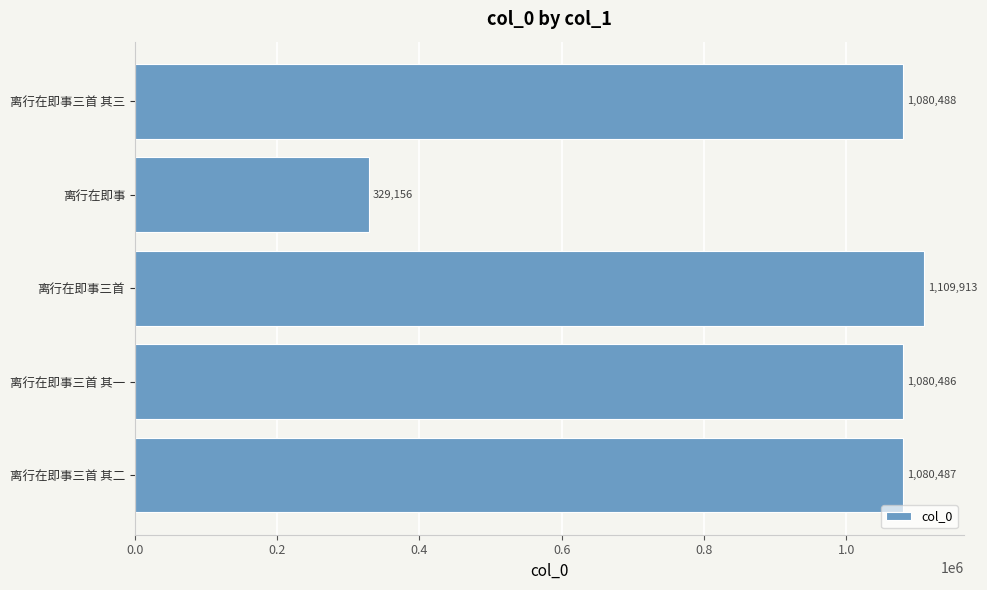

List the labels in order of value, smallest first.

离行在即事, 离行在即事三首 其一, 离行在即事三首 其二, 离行在即事三首 其三, 离行在即事三首